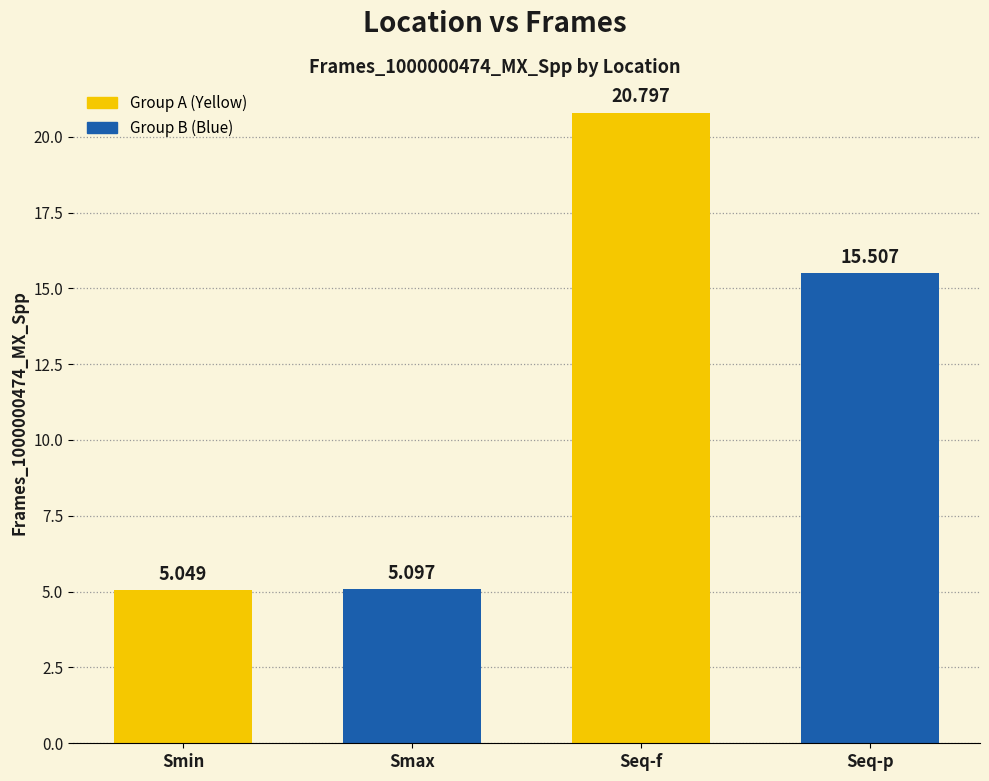

How many categories are shown in the chart?

4